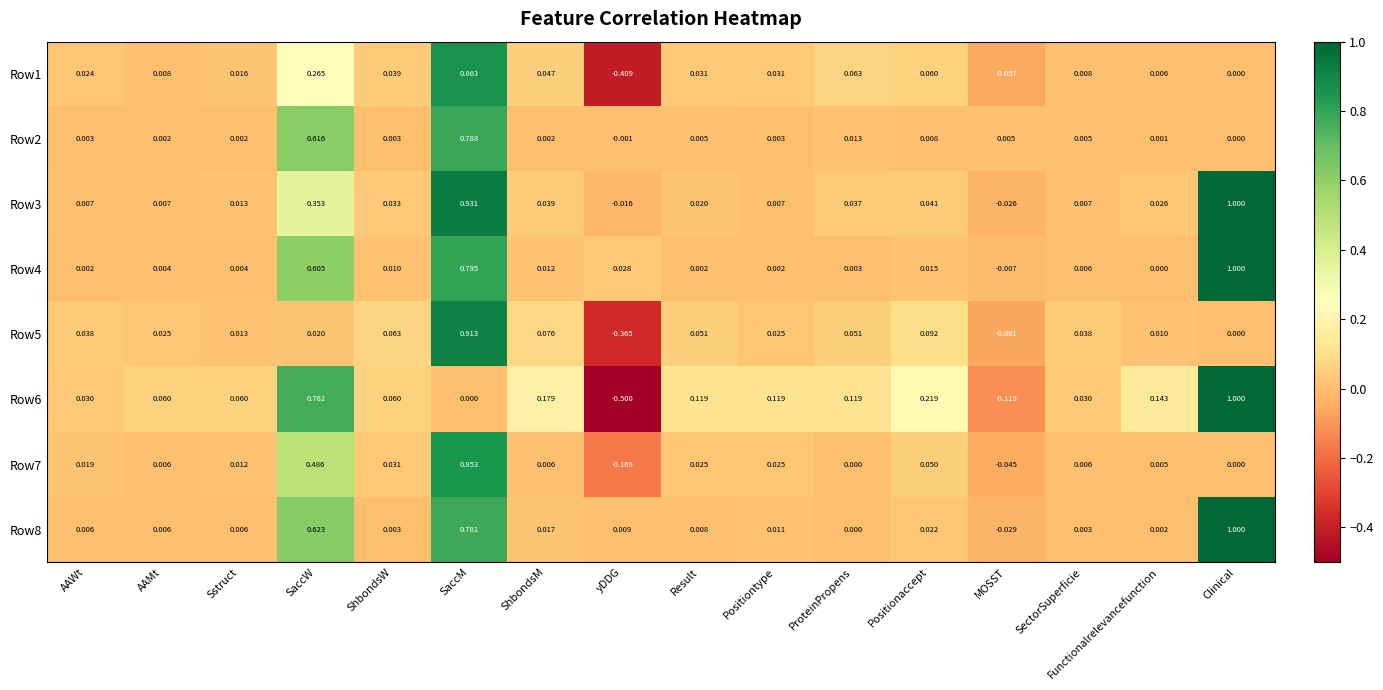

At which category does the chart reach its peak across all series?

Clinical